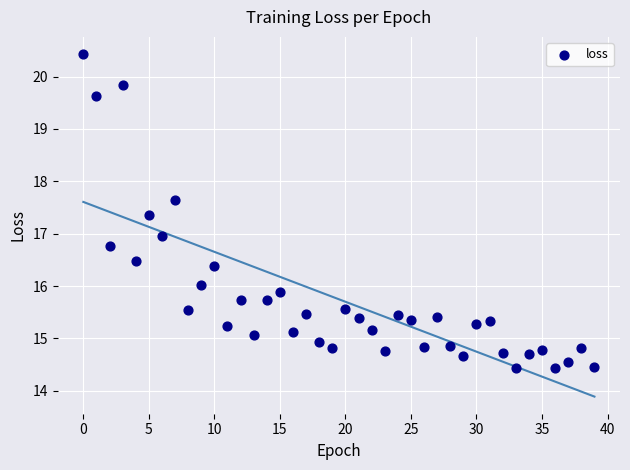

What is the range of Y values (max minus min)?

6.0